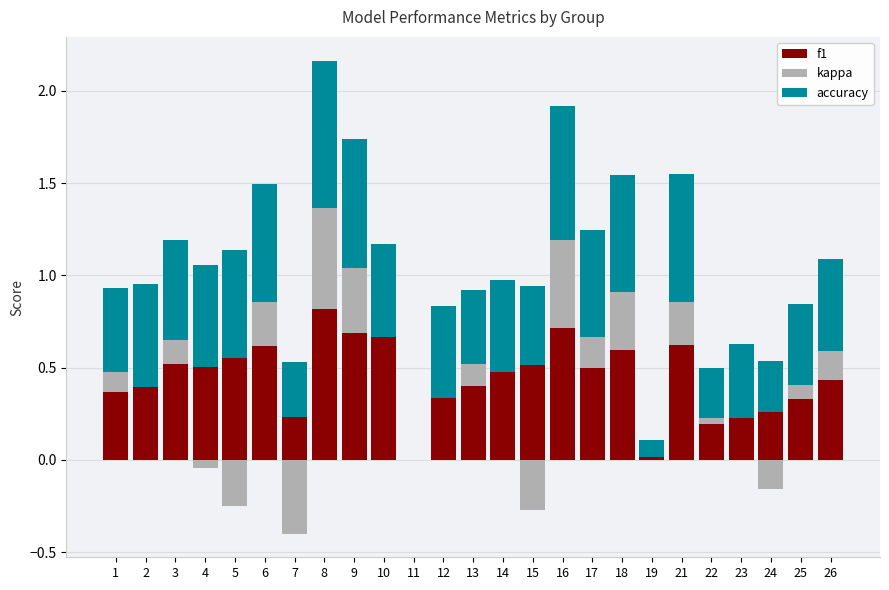

What is the difference between the second highest and second lowest values in the accuracy series?

0.6